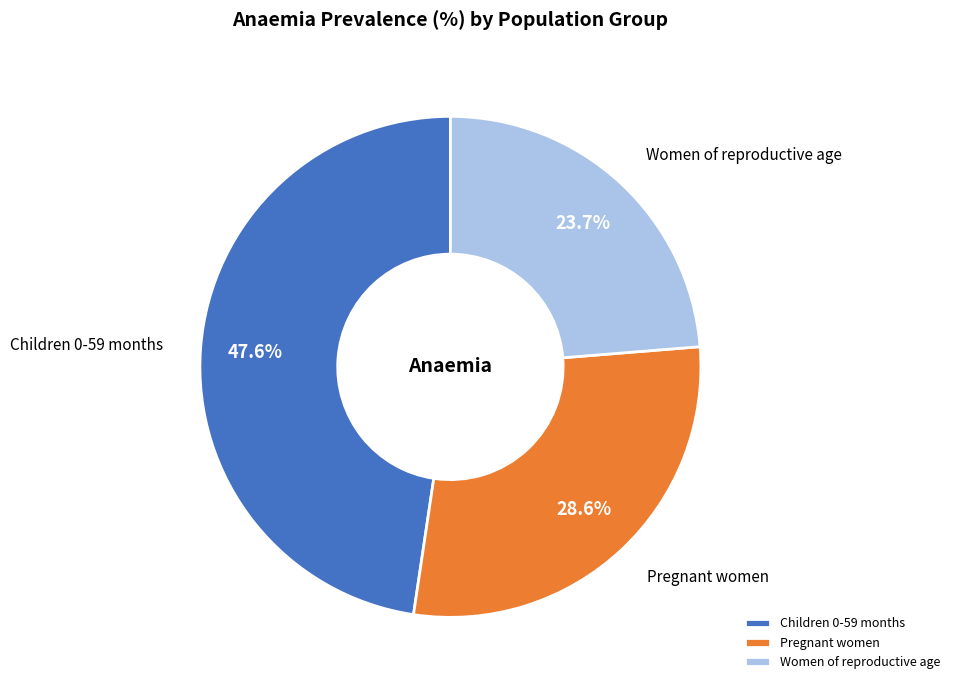

What percentage is the Women of reproductive age slice, to the nearest percent?

24%